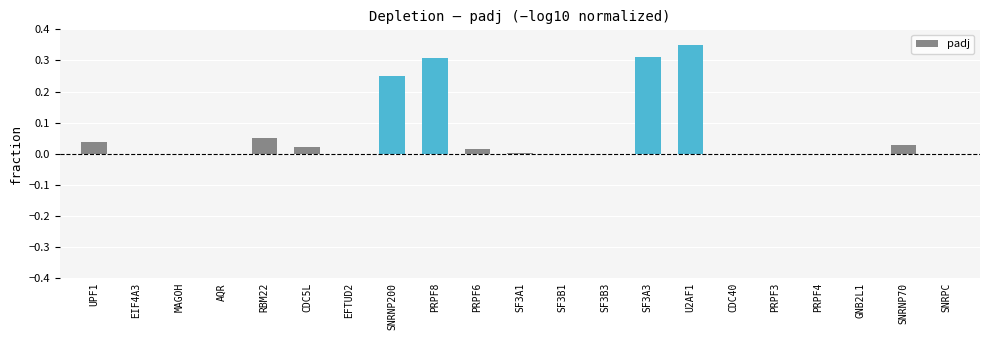

What is the change in value from SNRNP200 to SNRPC?

-0.3